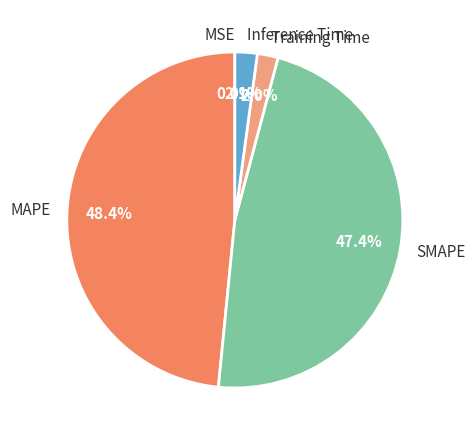

Which has a higher value, MAPE or Training Time?

MAPE